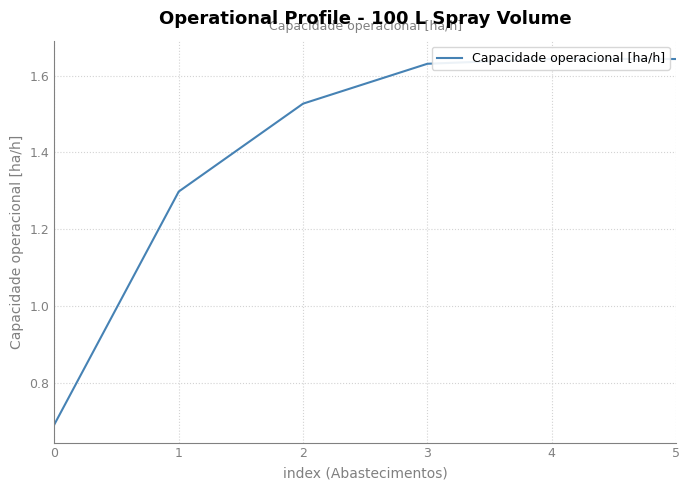

True or false: the data shows 0.3 at 0.

False